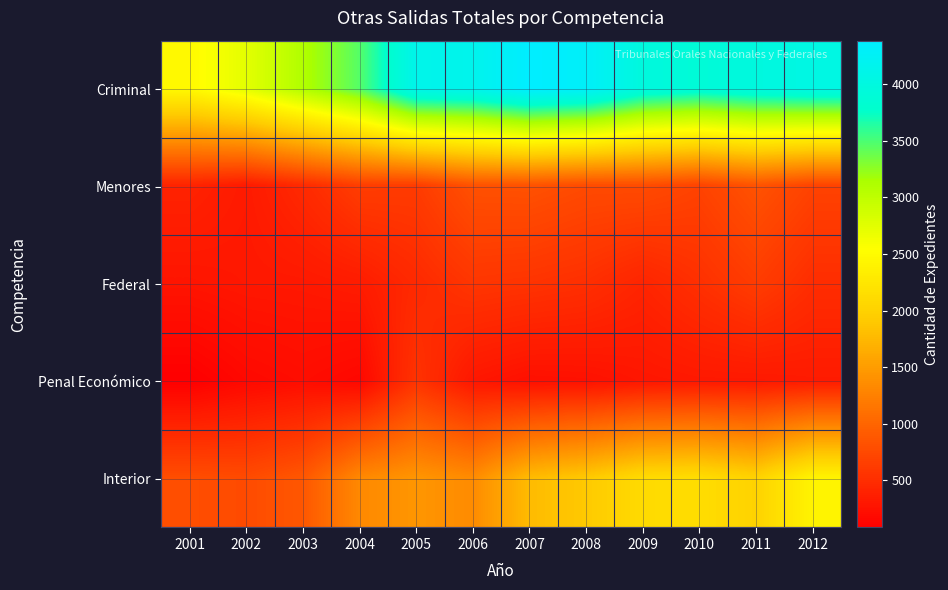

Rank the series at 2004 from lowest to highest value.

Penal Económico, Federal, Menores, Interior, Criminal